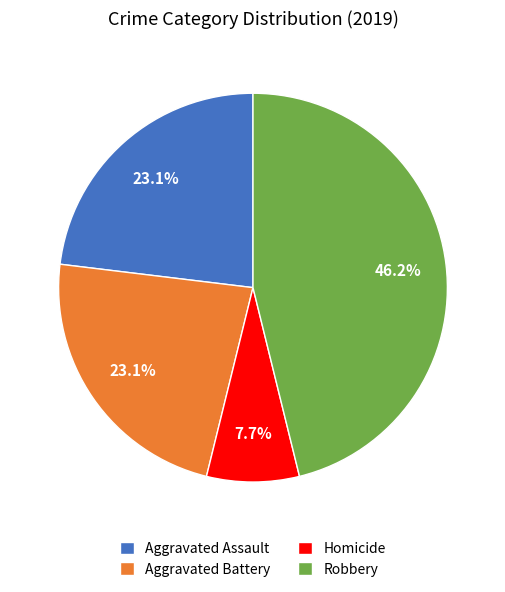

Count the number of slices in the pie.

4